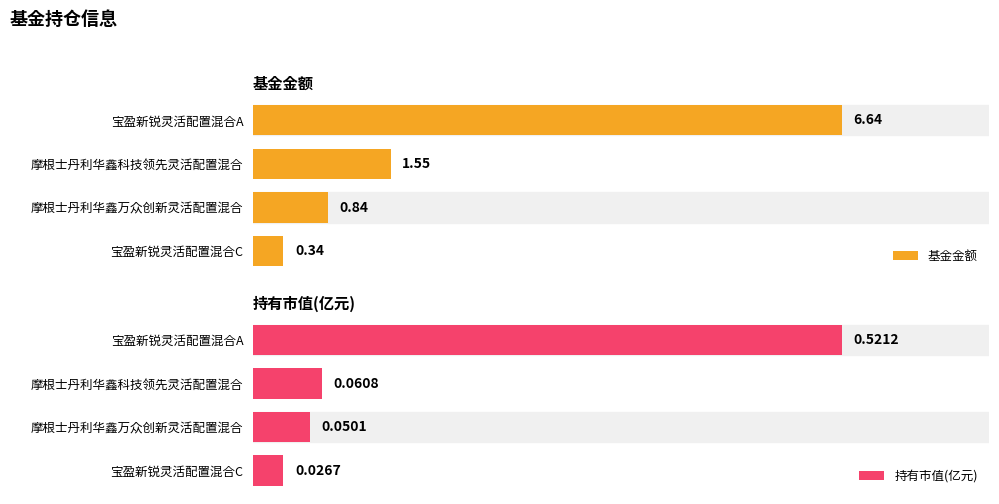

What is the value of the 基金金额 bar at the 1st from the left?

6.6